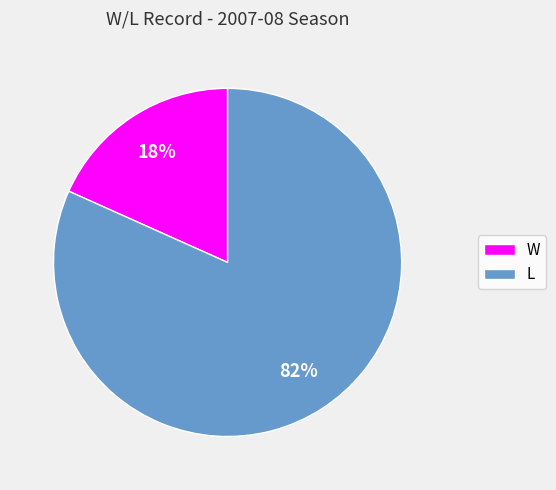

To the nearest percent, what is the average slice percentage?

50%